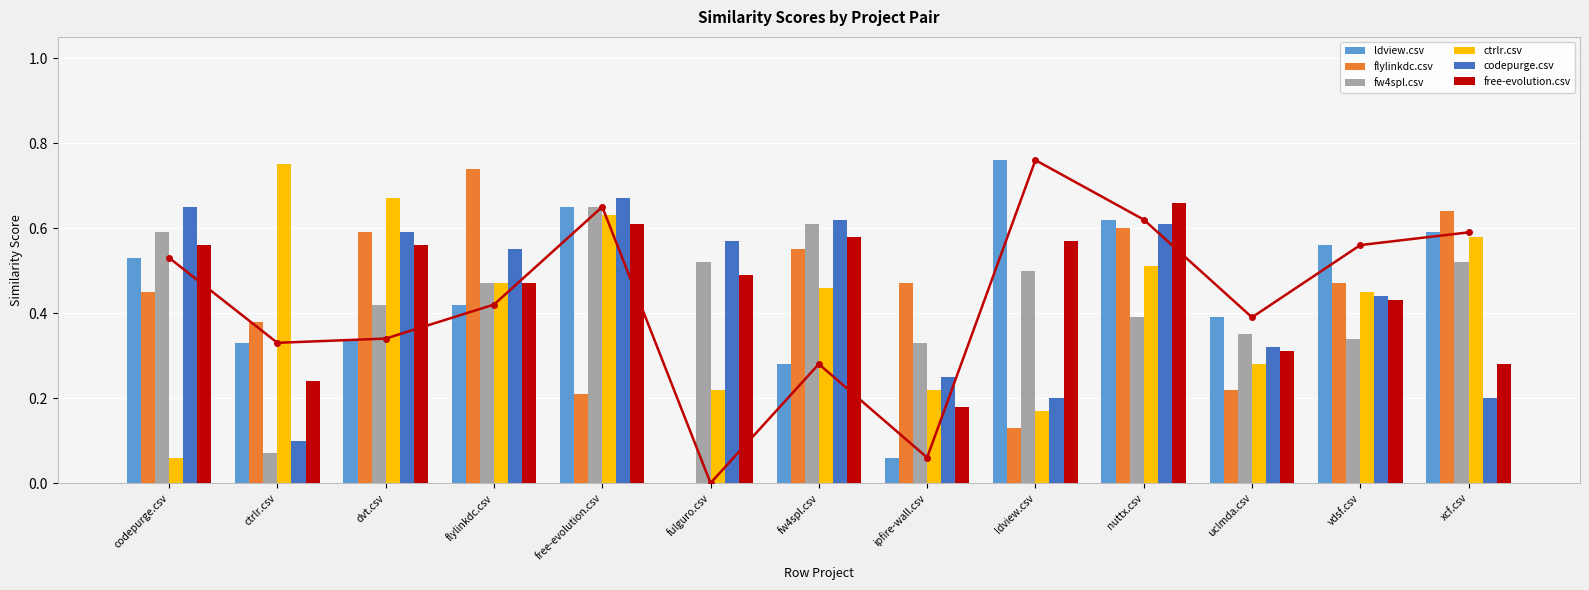

List the series in order of their peak value, lowest first.

fw4spl.csv, free-evolution.csv, codepurge.csv, flylinkdc.csv, ctrlr.csv, ldview.csv